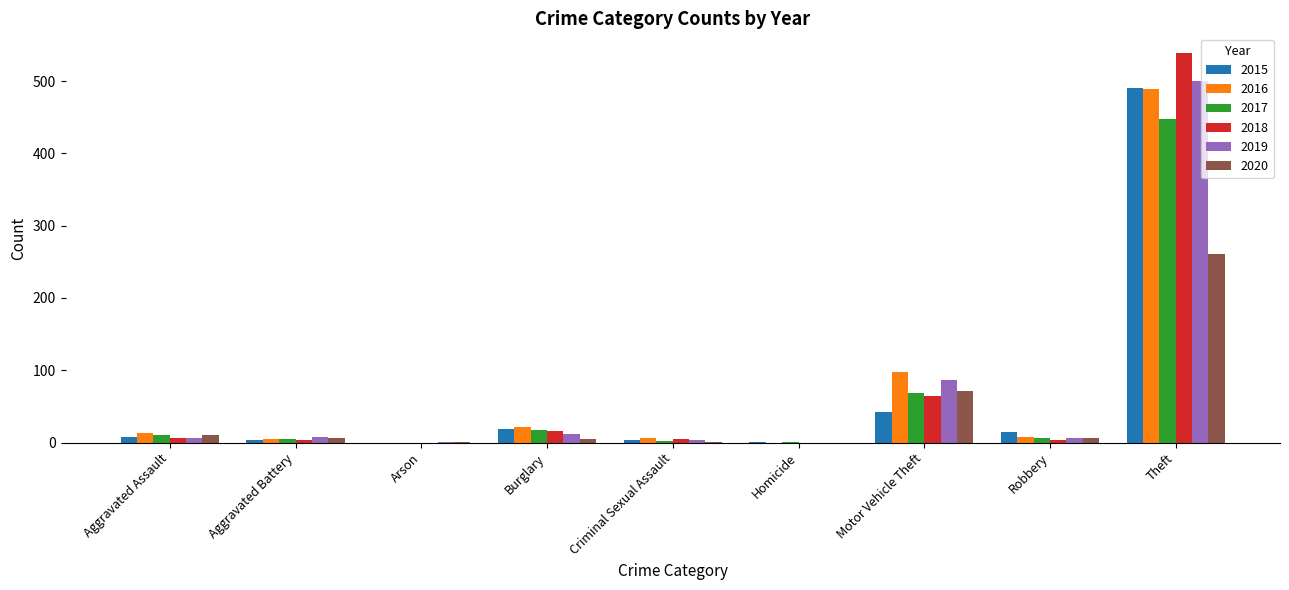

At which label is 2020 closest to 130?

Motor Vehicle Theft